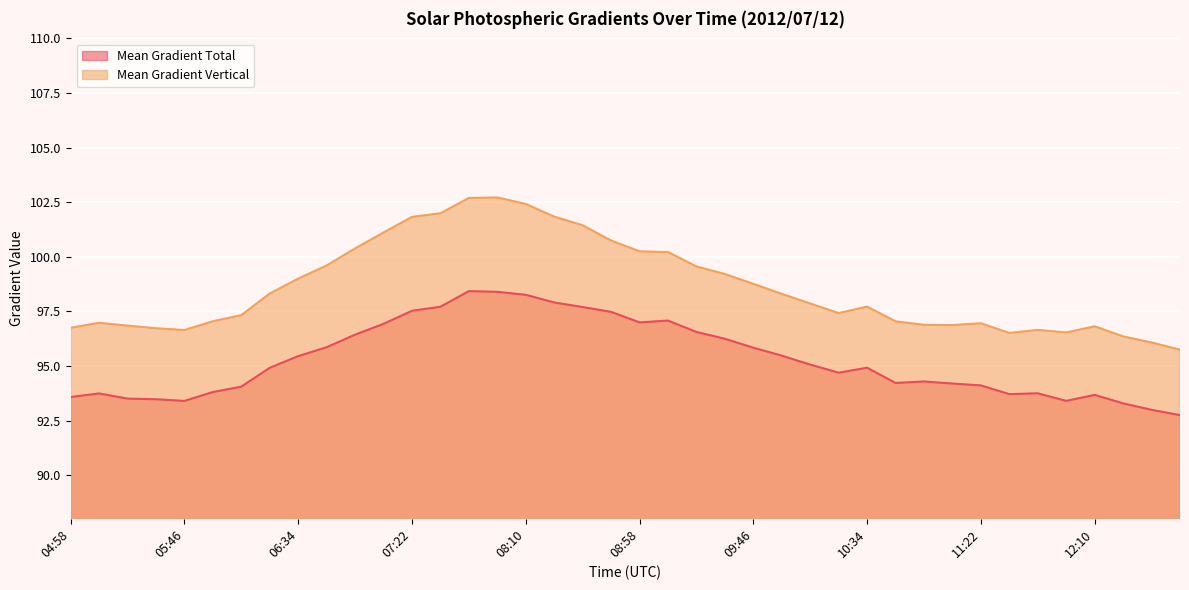

What is the label of the 36th point from the right?

05:46